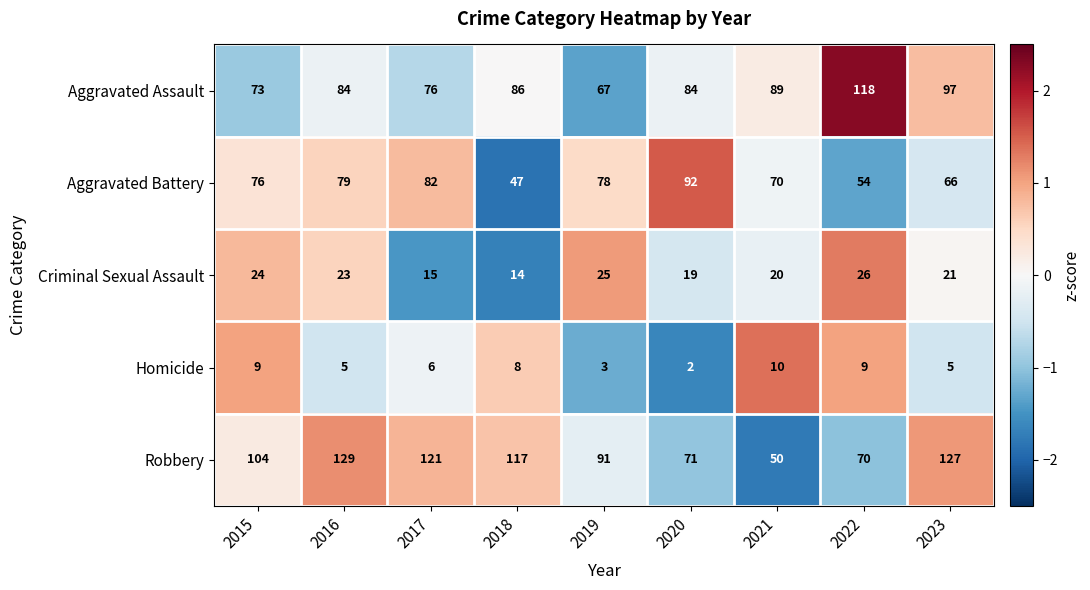

Is it true that Aggravated Assault equals 122 at 2020?

False